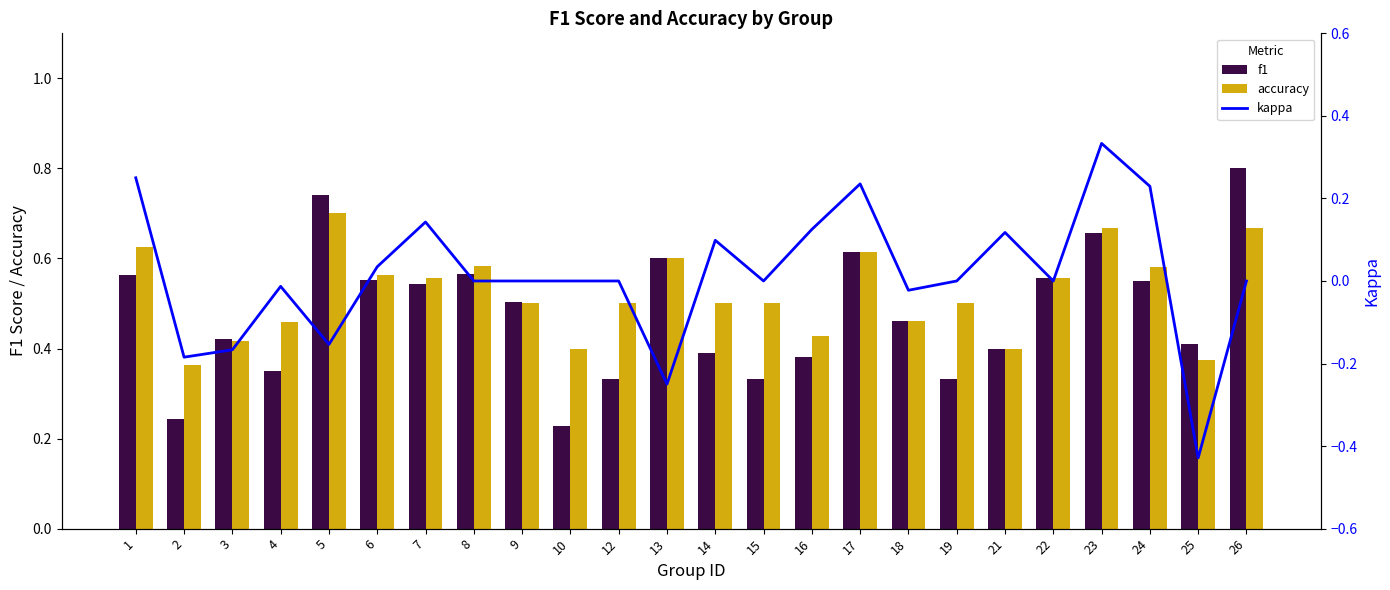

What is the value of the f1 bar at the 11th from the left?

0.3